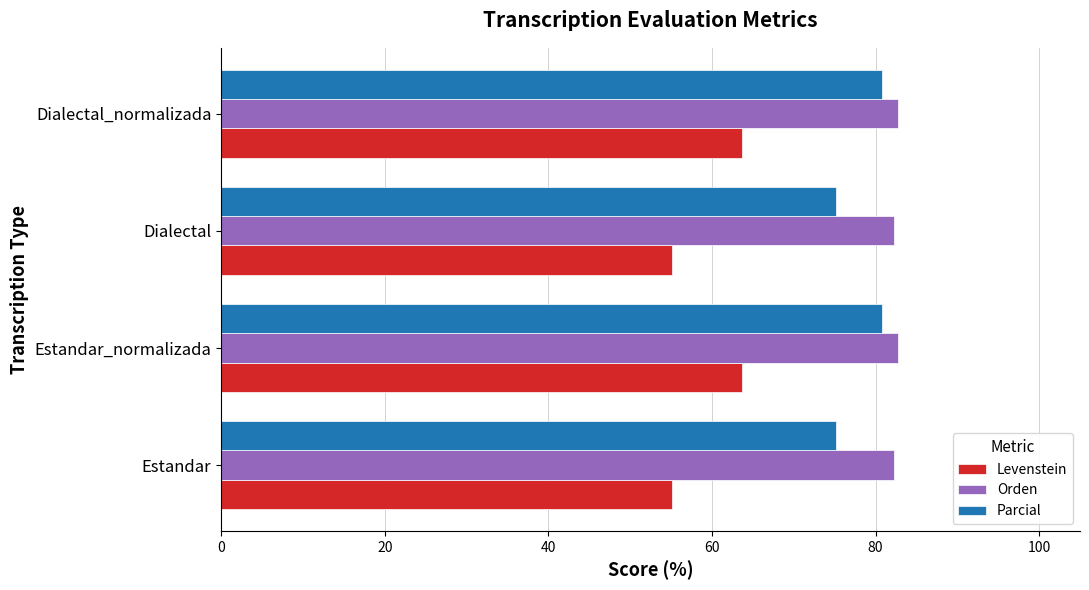

Which series has the widest spread of values?

Levenstein